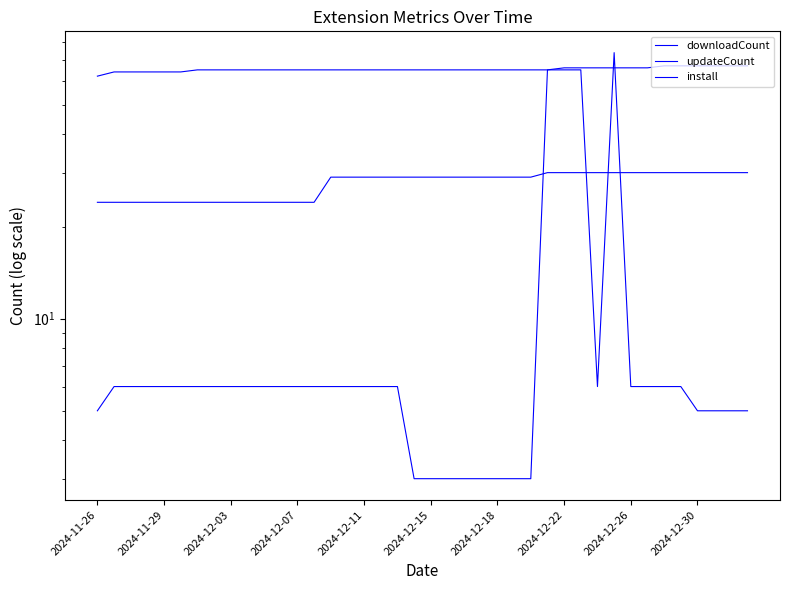

At which label does updateCount reach its minimum?

19